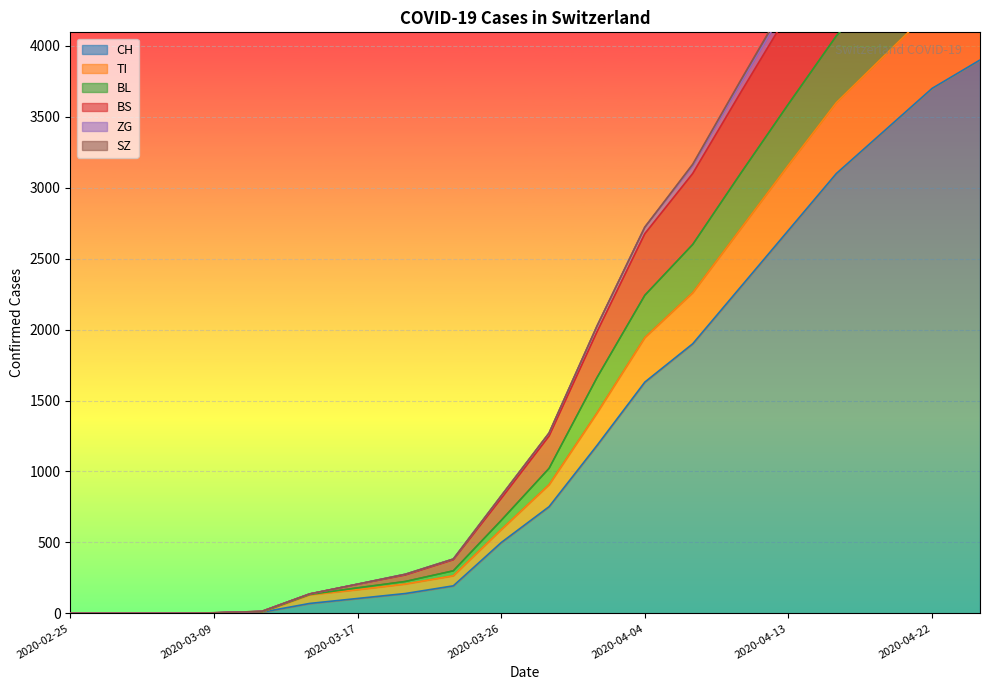

What is the value of the ZG point at the 12th from the left?

1661